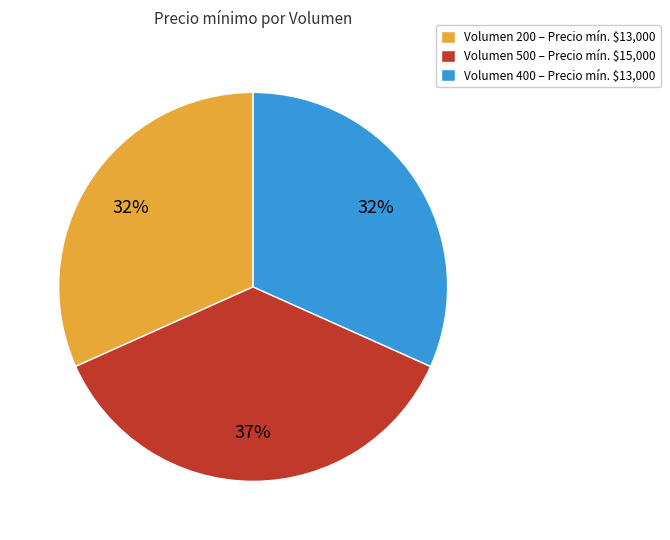

Is it true that Volumen 200 – Precio mín. $13,000 is 32% of the pie?

True